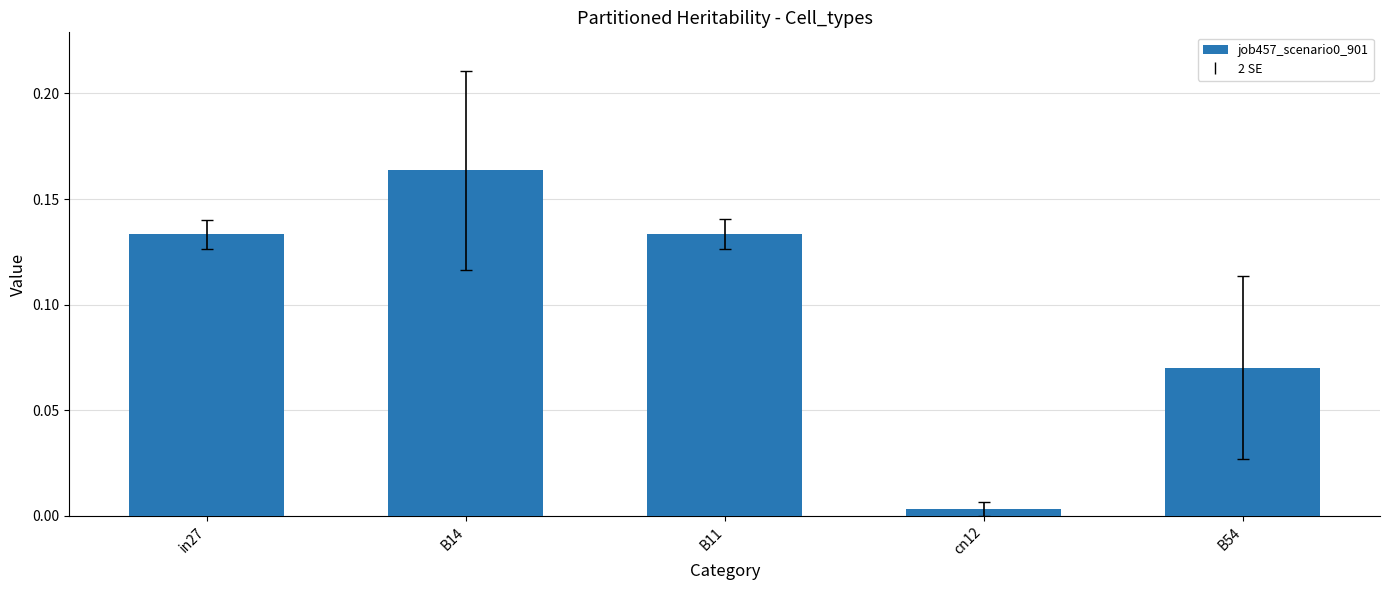

Count the number of data series in this chart.

1